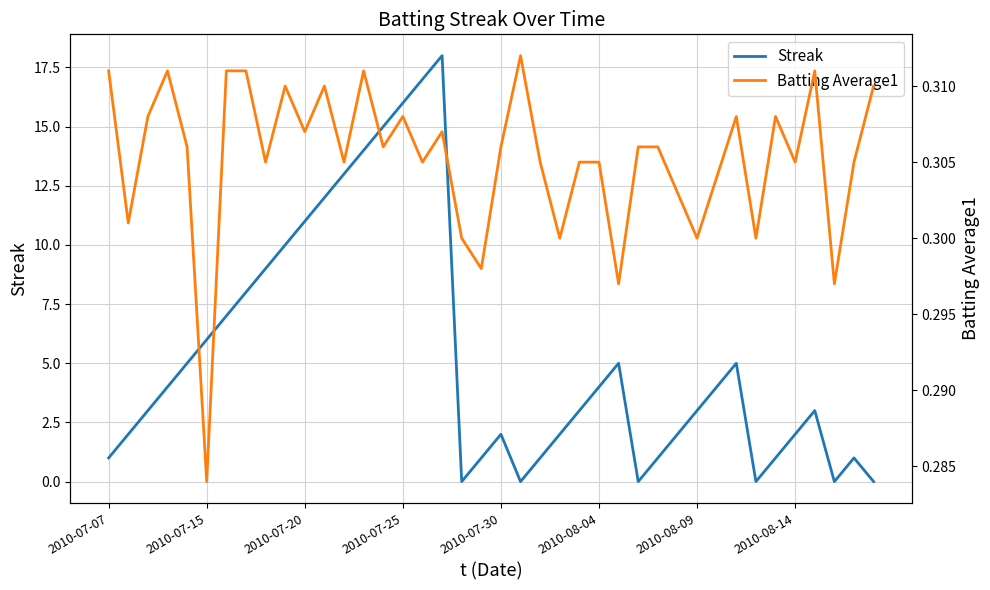

Is it true that Streak equals 3.1 at 2010-07-15?

False